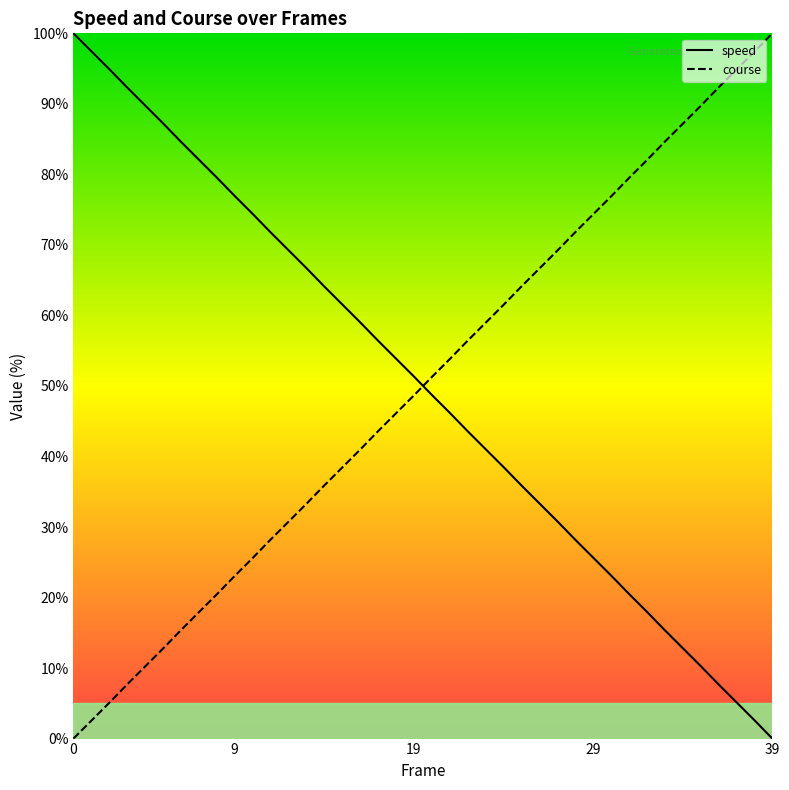

What is the difference between the maximum and minimum values in the course series?

100.0